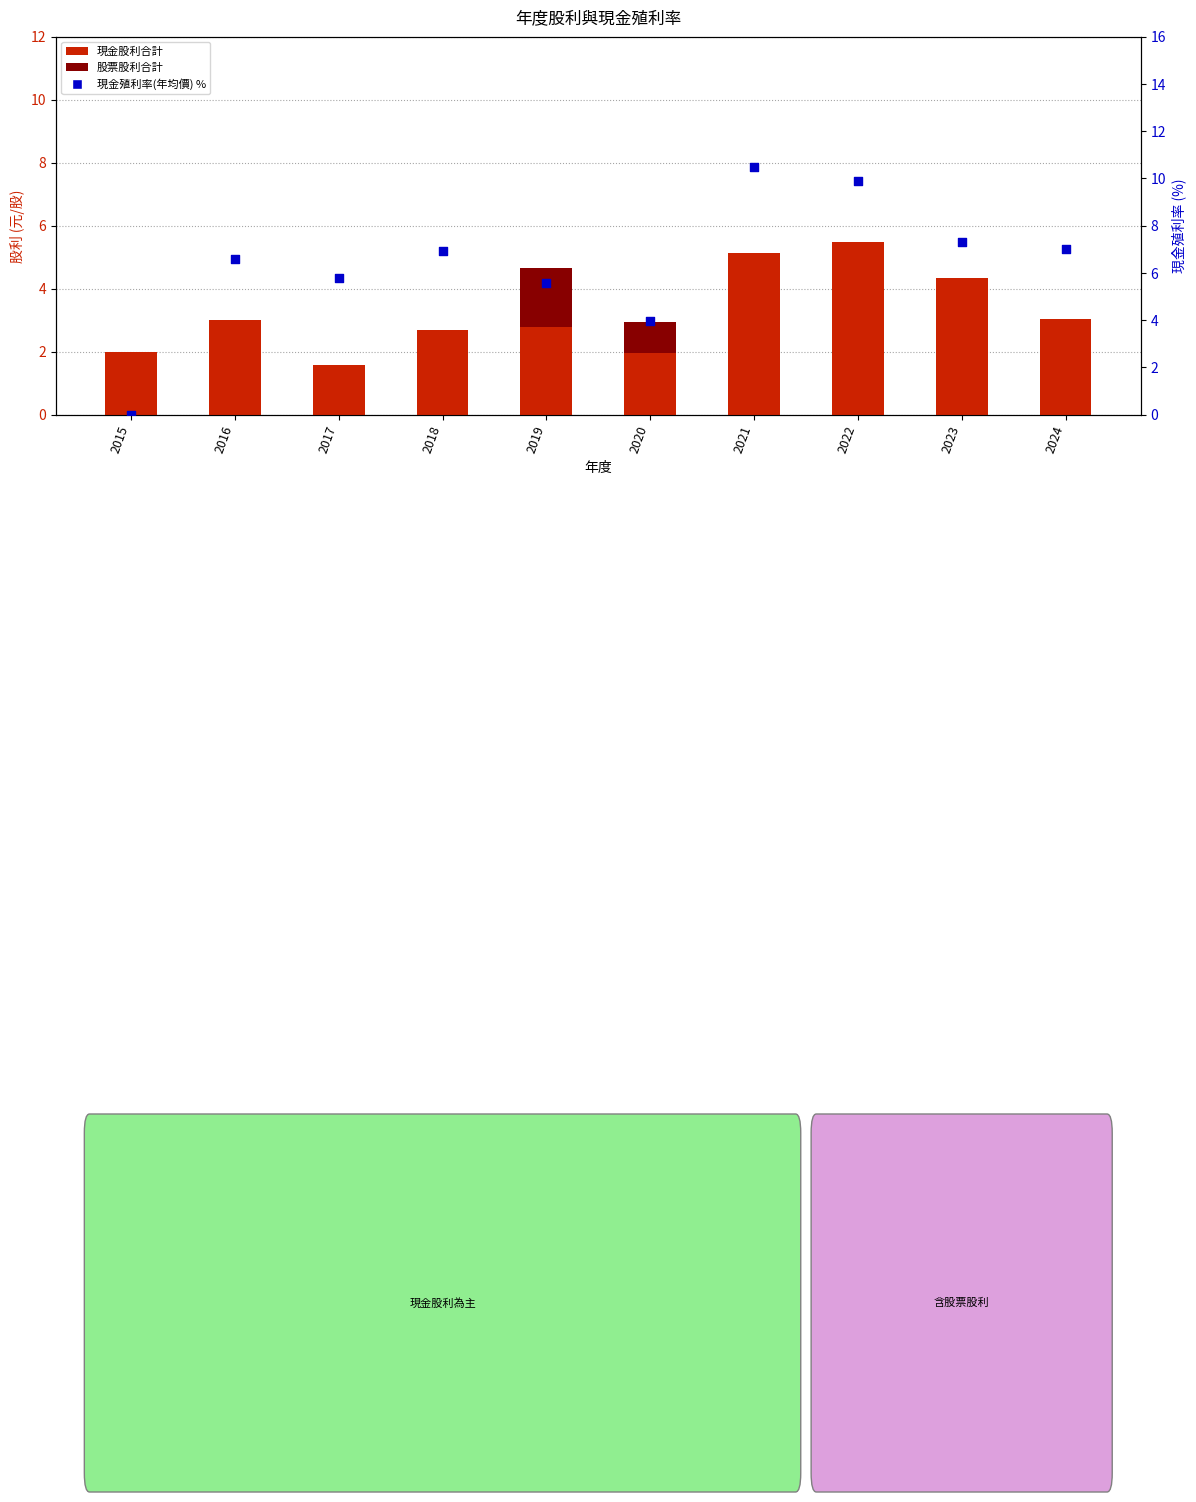

Which series reaches the minimum Y coordinate?

股票股利合計